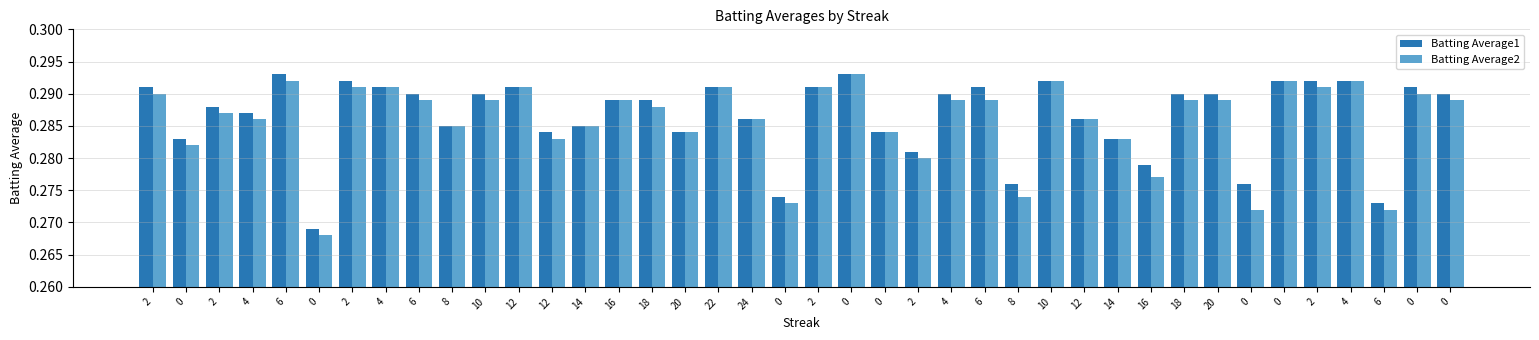

Which label corresponds to the largest value in the chart?

6